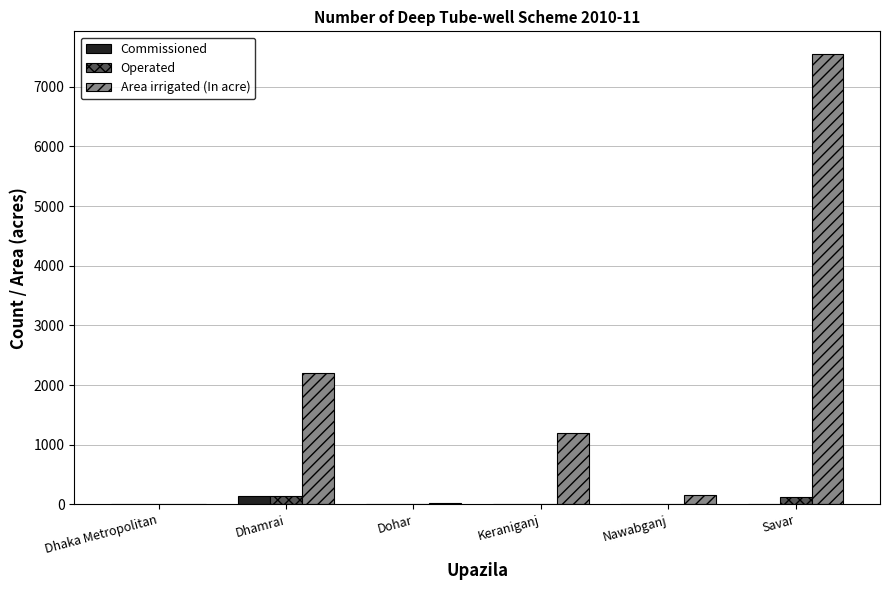

Which series has the largest total across all categories?

Area irrigated (In acre)